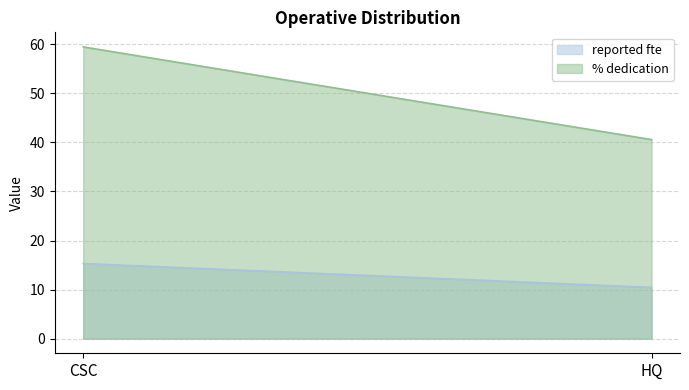

What position from the left is HQ?

2